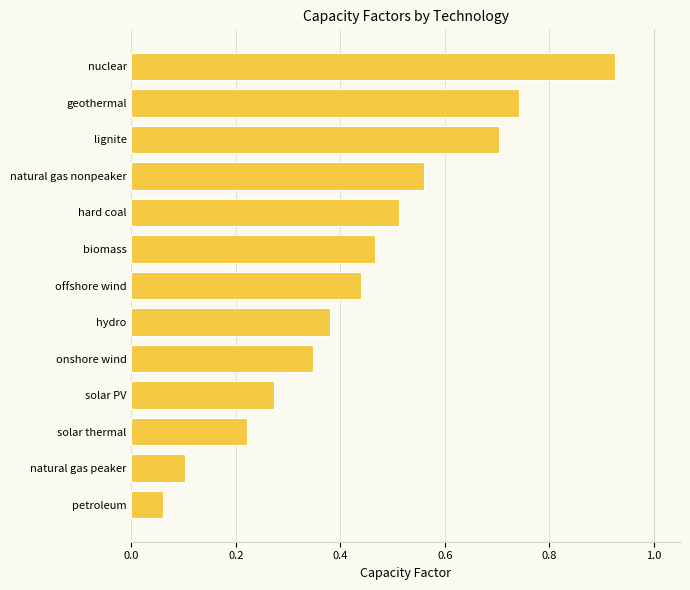

Between hydro and solar PV, which is larger?

hydro